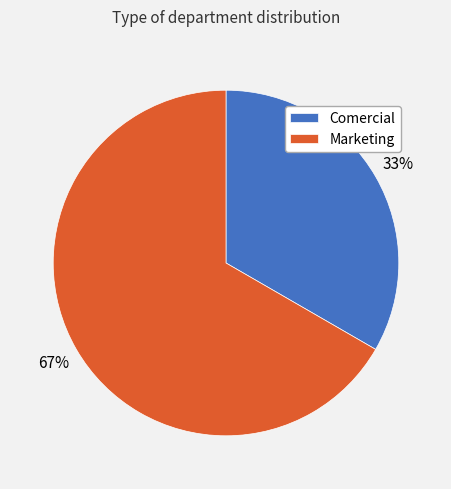

Is Comercial the majority of the pie?

No